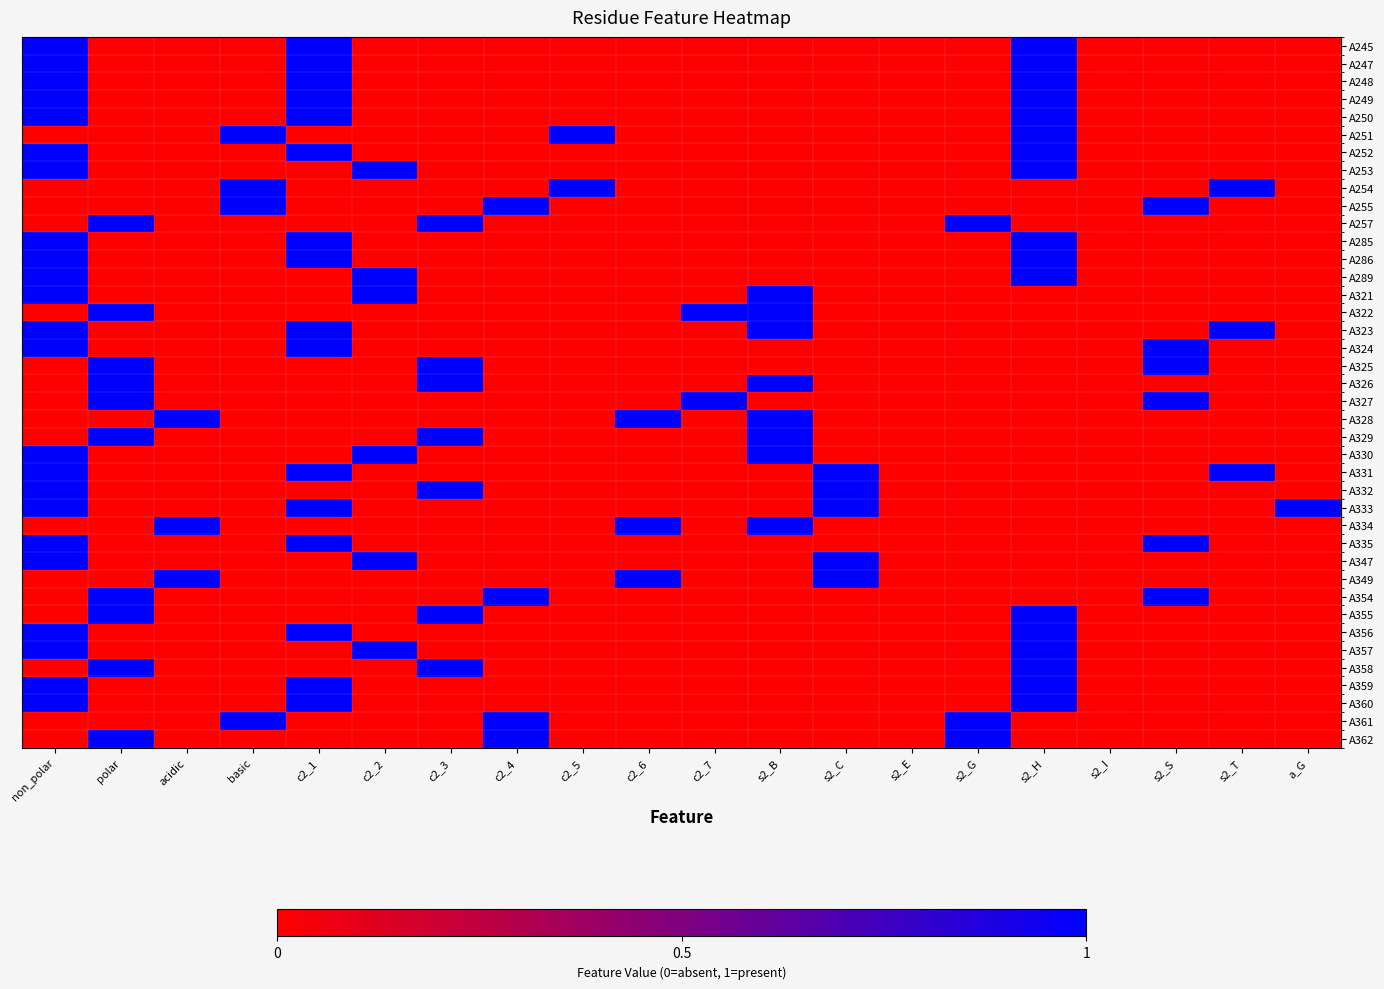

Reading left to right, extract all data points from this chart.

A245: non_polar=1	polar=0	acidic=0	basic=0	c2_1=1	c2_2=0	c2_3=0	c2_4=0	c2_5=0	c2_6=0	c2_7=0	s2_B=0	s2_C=0	s2_E=0	s2_G=0	s2_H=1	s2_I=0	s2_S=0	s2_T=0	a_G=0
A247: non_polar=1	polar=0	acidic=0	basic=0	c2_1=1	c2_2=0	c2_3=0	c2_4=0	c2_5=0	c2_6=0	c2_7=0	s2_B=0	s2_C=0	s2_E=0	s2_G=0	s2_H=1	s2_I=0	s2_S=0	s2_T=0	a_G=0
A248: non_polar=1	polar=0	acidic=0	basic=0	c2_1=1	c2_2=0	c2_3=0	c2_4=0	c2_5=0	c2_6=0	c2_7=0	s2_B=0	s2_C=0	s2_E=0	s2_G=0	s2_H=1	s2_I=0	s2_S=0	s2_T=0	a_G=0
A249: non_polar=1	polar=0	acidic=0	basic=0	c2_1=1	c2_2=0	c2_3=0	c2_4=0	c2_5=0	c2_6=0	c2_7=0	s2_B=0	s2_C=0	s2_E=0	s2_G=0	s2_H=1	s2_I=0	s2_S=0	s2_T=0	a_G=0
A250: non_polar=1	polar=0	acidic=0	basic=0	c2_1=1	c2_2=0	c2_3=0	c2_4=0	c2_5=0	c2_6=0	c2_7=0	s2_B=0	s2_C=0	s2_E=0	s2_G=0	s2_H=1	s2_I=0	s2_S=0	s2_T=0	a_G=0
A251: non_polar=0	polar=0	acidic=0	basic=1	c2_1=0	c2_2=0	c2_3=0	c2_4=0	c2_5=1	c2_6=0	c2_7=0	s2_B=0	s2_C=0	s2_E=0	s2_G=0	s2_H=1	s2_I=0	s2_S=0	s2_T=0	a_G=0
A252: non_polar=1	polar=0	acidic=0	basic=0	c2_1=1	c2_2=0	c2_3=0	c2_4=0	c2_5=0	c2_6=0	c2_7=0	s2_B=0	s2_C=0	s2_E=0	s2_G=0	s2_H=1	s2_I=0	s2_S=0	s2_T=0	a_G=0
A253: non_polar=1	polar=0	acidic=0	basic=0	c2_1=0	c2_2=1	c2_3=0	c2_4=0	c2_5=0	c2_6=0	c2_7=0	s2_B=0	s2_C=0	s2_E=0	s2_G=0	s2_H=1	s2_I=0	s2_S=0	s2_T=0	a_G=0
A254: non_polar=0	polar=0	acidic=0	basic=1	c2_1=0	c2_2=0	c2_3=0	c2_4=0	c2_5=1	c2_6=0	c2_7=0	s2_B=0	s2_C=0	s2_E=0	s2_G=0	s2_H=0	s2_I=0	s2_S=0	s2_T=1	a_G=0
A255: non_polar=0	polar=0	acidic=0	basic=1	c2_1=0	c2_2=0	c2_3=0	c2_4=1	c2_5=0	c2_6=0	c2_7=0	s2_B=0	s2_C=0	s2_E=0	s2_G=0	s2_H=0	s2_I=0	s2_S=1	s2_T=0	a_G=0
A257: non_polar=0	polar=1	acidic=0	basic=0	c2_1=0	c2_2=0	c2_3=1	c2_4=0	c2_5=0	c2_6=0	c2_7=0	s2_B=0	s2_C=0	s2_E=0	s2_G=1	s2_H=0	s2_I=0	s2_S=0	s2_T=0	a_G=0
A285: non_polar=1	polar=0	acidic=0	basic=0	c2_1=1	c2_2=0	c2_3=0	c2_4=0	c2_5=0	c2_6=0	c2_7=0	s2_B=0	s2_C=0	s2_E=0	s2_G=0	s2_H=1	s2_I=0	s2_S=0	s2_T=0	a_G=0
A286: non_polar=1	polar=0	acidic=0	basic=0	c2_1=1	c2_2=0	c2_3=0	c2_4=0	c2_5=0	c2_6=0	c2_7=0	s2_B=0	s2_C=0	s2_E=0	s2_G=0	s2_H=1	s2_I=0	s2_S=0	s2_T=0	a_G=0
A289: non_polar=1	polar=0	acidic=0	basic=0	c2_1=0	c2_2=1	c2_3=0	c2_4=0	c2_5=0	c2_6=0	c2_7=0	s2_B=0	s2_C=0	s2_E=0	s2_G=0	s2_H=1	s2_I=0	s2_S=0	s2_T=0	a_G=0
A321: non_polar=1	polar=0	acidic=0	basic=0	c2_1=0	c2_2=1	c2_3=0	c2_4=0	c2_5=0	c2_6=0	c2_7=0	s2_B=1	s2_C=0	s2_E=0	s2_G=0	s2_H=0	s2_I=0	s2_S=0	s2_T=0	a_G=0
A322: non_polar=0	polar=1	acidic=0	basic=0	c2_1=0	c2_2=0	c2_3=0	c2_4=0	c2_5=0	c2_6=0	c2_7=1	s2_B=1	s2_C=0	s2_E=0	s2_G=0	s2_H=0	s2_I=0	s2_S=0	s2_T=0	a_G=0
A323: non_polar=1	polar=0	acidic=0	basic=0	c2_1=1	c2_2=0	c2_3=0	c2_4=0	c2_5=0	c2_6=0	c2_7=0	s2_B=1	s2_C=0	s2_E=0	s2_G=0	s2_H=0	s2_I=0	s2_S=0	s2_T=1	a_G=0
A324: non_polar=1	polar=0	acidic=0	basic=0	c2_1=1	c2_2=0	c2_3=0	c2_4=0	c2_5=0	c2_6=0	c2_7=0	s2_B=0	s2_C=0	s2_E=0	s2_G=0	s2_H=0	s2_I=0	s2_S=1	s2_T=0	a_G=0
A325: non_polar=0	polar=1	acidic=0	basic=0	c2_1=0	c2_2=0	c2_3=1	c2_4=0	c2_5=0	c2_6=0	c2_7=0	s2_B=0	s2_C=0	s2_E=0	s2_G=0	s2_H=0	s2_I=0	s2_S=1	s2_T=0	a_G=0
A326: non_polar=0	polar=1	acidic=0	basic=0	c2_1=0	c2_2=0	c2_3=1	c2_4=0	c2_5=0	c2_6=0	c2_7=0	s2_B=1	s2_C=0	s2_E=0	s2_G=0	s2_H=0	s2_I=0	s2_S=0	s2_T=0	a_G=0
A327: non_polar=0	polar=1	acidic=0	basic=0	c2_1=0	c2_2=0	c2_3=0	c2_4=0	c2_5=0	c2_6=0	c2_7=1	s2_B=0	s2_C=0	s2_E=0	s2_G=0	s2_H=0	s2_I=0	s2_S=1	s2_T=0	a_G=0
A328: non_polar=0	polar=0	acidic=1	basic=0	c2_1=0	c2_2=0	c2_3=0	c2_4=0	c2_5=0	c2_6=1	c2_7=0	s2_B=1	s2_C=0	s2_E=0	s2_G=0	s2_H=0	s2_I=0	s2_S=0	s2_T=0	a_G=0
A329: non_polar=0	polar=1	acidic=0	basic=0	c2_1=0	c2_2=0	c2_3=1	c2_4=0	c2_5=0	c2_6=0	c2_7=0	s2_B=1	s2_C=0	s2_E=0	s2_G=0	s2_H=0	s2_I=0	s2_S=0	s2_T=0	a_G=0
A330: non_polar=1	polar=0	acidic=0	basic=0	c2_1=0	c2_2=1	c2_3=0	c2_4=0	c2_5=0	c2_6=0	c2_7=0	s2_B=1	s2_C=0	s2_E=0	s2_G=0	s2_H=0	s2_I=0	s2_S=0	s2_T=0	a_G=0
A331: non_polar=1	polar=0	acidic=0	basic=0	c2_1=1	c2_2=0	c2_3=0	c2_4=0	c2_5=0	c2_6=0	c2_7=0	s2_B=0	s2_C=1	s2_E=0	s2_G=0	s2_H=0	s2_I=0	s2_S=0	s2_T=1	a_G=0
A332: non_polar=1	polar=0	acidic=0	basic=0	c2_1=0	c2_2=0	c2_3=1	c2_4=0	c2_5=0	c2_6=0	c2_7=0	s2_B=0	s2_C=1	s2_E=0	s2_G=0	s2_H=0	s2_I=0	s2_S=0	s2_T=0	a_G=0
A333: non_polar=1	polar=0	acidic=0	basic=0	c2_1=1	c2_2=0	c2_3=0	c2_4=0	c2_5=0	c2_6=0	c2_7=0	s2_B=0	s2_C=1	s2_E=0	s2_G=0	s2_H=0	s2_I=0	s2_S=0	s2_T=0	a_G=1
A334: non_polar=0	polar=0	acidic=1	basic=0	c2_1=0	c2_2=0	c2_3=0	c2_4=0	c2_5=0	c2_6=1	c2_7=0	s2_B=1	s2_C=0	s2_E=0	s2_G=0	s2_H=0	s2_I=0	s2_S=0	s2_T=0	a_G=0
A335: non_polar=1	polar=0	acidic=0	basic=0	c2_1=1	c2_2=0	c2_3=0	c2_4=0	c2_5=0	c2_6=0	c2_7=0	s2_B=0	s2_C=0	s2_E=0	s2_G=0	s2_H=0	s2_I=0	s2_S=1	s2_T=0	a_G=0
A347: non_polar=1	polar=0	acidic=0	basic=0	c2_1=0	c2_2=1	c2_3=0	c2_4=0	c2_5=0	c2_6=0	c2_7=0	s2_B=0	s2_C=1	s2_E=0	s2_G=0	s2_H=0	s2_I=0	s2_S=0	s2_T=0	a_G=0
A349: non_polar=0	polar=0	acidic=1	basic=0	c2_1=0	c2_2=0	c2_3=0	c2_4=0	c2_5=0	c2_6=1	c2_7=0	s2_B=0	s2_C=1	s2_E=0	s2_G=0	s2_H=0	s2_I=0	s2_S=0	s2_T=0	a_G=0
A354: non_polar=0	polar=1	acidic=0	basic=0	c2_1=0	c2_2=0	c2_3=0	c2_4=1	c2_5=0	c2_6=0	c2_7=0	s2_B=0	s2_C=0	s2_E=0	s2_G=0	s2_H=0	s2_I=0	s2_S=1	s2_T=0	a_G=0
A355: non_polar=0	polar=1	acidic=0	basic=0	c2_1=0	c2_2=0	c2_3=1	c2_4=0	c2_5=0	c2_6=0	c2_7=0	s2_B=0	s2_C=0	s2_E=0	s2_G=0	s2_H=1	s2_I=0	s2_S=0	s2_T=0	a_G=0
A356: non_polar=1	polar=0	acidic=0	basic=0	c2_1=1	c2_2=0	c2_3=0	c2_4=0	c2_5=0	c2_6=0	c2_7=0	s2_B=0	s2_C=0	s2_E=0	s2_G=0	s2_H=1	s2_I=0	s2_S=0	s2_T=0	a_G=0
A357: non_polar=1	polar=0	acidic=0	basic=0	c2_1=0	c2_2=1	c2_3=0	c2_4=0	c2_5=0	c2_6=0	c2_7=0	s2_B=0	s2_C=0	s2_E=0	s2_G=0	s2_H=1	s2_I=0	s2_S=0	s2_T=0	a_G=0
A358: non_polar=0	polar=1	acidic=0	basic=0	c2_1=0	c2_2=0	c2_3=1	c2_4=0	c2_5=0	c2_6=0	c2_7=0	s2_B=0	s2_C=0	s2_E=0	s2_G=0	s2_H=1	s2_I=0	s2_S=0	s2_T=0	a_G=0
A359: non_polar=1	polar=0	acidic=0	basic=0	c2_1=1	c2_2=0	c2_3=0	c2_4=0	c2_5=0	c2_6=0	c2_7=0	s2_B=0	s2_C=0	s2_E=0	s2_G=0	s2_H=1	s2_I=0	s2_S=0	s2_T=0	a_G=0
A360: non_polar=1	polar=0	acidic=0	basic=0	c2_1=1	c2_2=0	c2_3=0	c2_4=0	c2_5=0	c2_6=0	c2_7=0	s2_B=0	s2_C=0	s2_E=0	s2_G=0	s2_H=1	s2_I=0	s2_S=0	s2_T=0	a_G=0
A361: non_polar=0	polar=0	acidic=0	basic=1	c2_1=0	c2_2=0	c2_3=0	c2_4=1	c2_5=0	c2_6=0	c2_7=0	s2_B=0	s2_C=0	s2_E=0	s2_G=1	s2_H=0	s2_I=0	s2_S=0	s2_T=0	a_G=0
A362: non_polar=0	polar=1	acidic=0	basic=0	c2_1=0	c2_2=0	c2_3=0	c2_4=1	c2_5=0	c2_6=0	c2_7=0	s2_B=0	s2_C=0	s2_E=0	s2_G=1	s2_H=0	s2_I=0	s2_S=0	s2_T=0	a_G=0